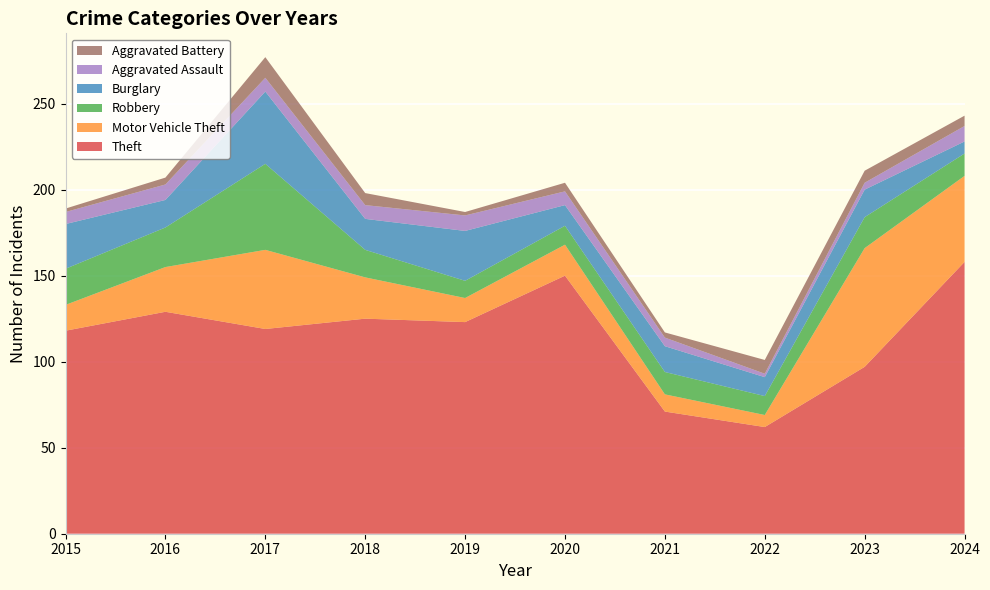

Reading left to right, what are all the values shown in this chart?

Theft: 118	129	119	125	123	150	71	62	97	158
Motor Vehicle Theft: 15	26	46	24	14	18	10	7	69	50
Robbery: 21	23	50	16	10	11	13	11	18	13
Burglary: 26	16	42	18	29	12	15	11	16	7
Aggravated Assault: 7	9	8	8	9	8	5	2	4	9
Aggravated Battery: 2	4	12	7	2	5	3	8	7	6